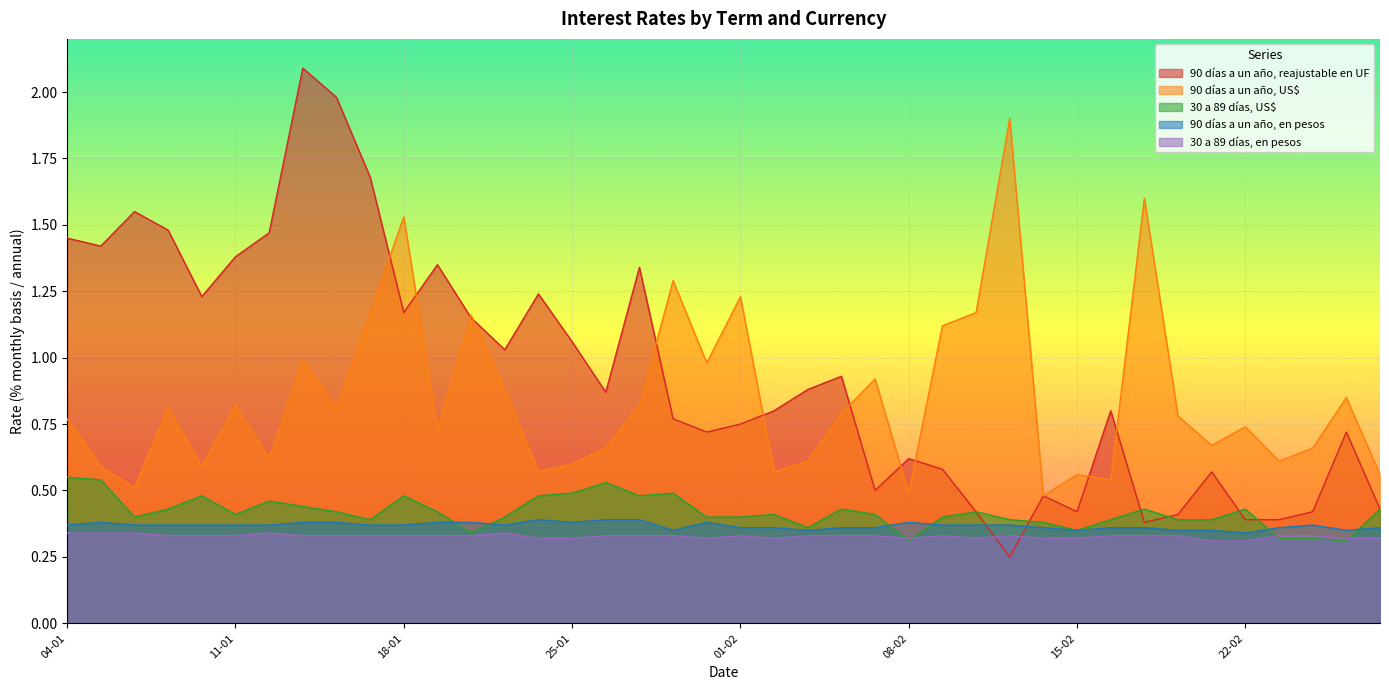

Reading left to right, transcribe all the data shown in this chart.

90 días a un año, reajustable en UF: 04-01=1.4	05-01=1.4	06-01=1.6	07-01=1.5	08-01=1.2	11-01=1.4	12-01=1.5	13-01=2.1	14-01=2.0	15-01=1.7	18-01=1.2	19-01=1.4	20-01=1.1	21-01=1.0	22-01=1.2	25-01=1.1	26-01=0.9	27-01=1.3	28-01=0.8	29-01=0.7	01-02=0.8	02-02=0.8	03-02=0.9	04-02=0.9	05-02=0.5	08-02=0.6	09-02=0.6	10-02=0.4	11-02=0.2	12-02=0.5	15-02=0.4	16-02=0.8	17-02=0.4	18-02=0.4	19-02=0.6	22-02=0.4	23-02=0.4	24-02=0.4	25-02=0.7	26-02=0.4
90 días a un año, US$: 04-01=0.8	05-01=0.6	06-01=0.5	07-01=0.8	08-01=0.6	11-01=0.8	12-01=0.6	13-01=1.0	14-01=0.8	15-01=1.2	18-01=1.5	19-01=0.7	20-01=1.2	21-01=0.9	22-01=0.6	25-01=0.6	26-01=0.7	27-01=0.8	28-01=1.3	29-01=1.0	01-02=1.2	02-02=0.6	03-02=0.6	04-02=0.8	05-02=0.9	08-02=0.5	09-02=1.1	10-02=1.2	11-02=1.9	12-02=0.5	15-02=0.6	16-02=0.5	17-02=1.6	18-02=0.8	19-02=0.7	22-02=0.7	23-02=0.6	24-02=0.7	25-02=0.8	26-02=0.6
30 a 89 días, US$: 04-01=0.6	05-01=0.5	06-01=0.4	07-01=0.4	08-01=0.5	11-01=0.4	12-01=0.5	13-01=0.4	14-01=0.4	15-01=0.4	18-01=0.5	19-01=0.4	20-01=0.3	21-01=0.4	22-01=0.5	25-01=0.5	26-01=0.5	27-01=0.5	28-01=0.5	29-01=0.4	01-02=0.4	02-02=0.4	03-02=0.4	04-02=0.4	05-02=0.4	08-02=0.3	09-02=0.4	10-02=0.4	11-02=0.4	12-02=0.4	15-02=0.3	16-02=0.4	17-02=0.4	18-02=0.4	19-02=0.4	22-02=0.4	23-02=0.3	24-02=0.3	25-02=0.3	26-02=0.4
90 días a un año, en pesos: 04-01=0.4	05-01=0.4	06-01=0.4	07-01=0.4	08-01=0.4	11-01=0.4	12-01=0.4	13-01=0.4	14-01=0.4	15-01=0.4	18-01=0.4	19-01=0.4	20-01=0.4	21-01=0.4	22-01=0.4	25-01=0.4	26-01=0.4	27-01=0.4	28-01=0.3	29-01=0.4	01-02=0.4	02-02=0.4	03-02=0.3	04-02=0.4	05-02=0.4	08-02=0.4	09-02=0.4	10-02=0.4	11-02=0.4	12-02=0.4	15-02=0.3	16-02=0.4	17-02=0.4	18-02=0.3	19-02=0.3	22-02=0.3	23-02=0.4	24-02=0.4	25-02=0.3	26-02=0.4
30 a 89 días, en pesos: 04-01=0.3	05-01=0.3	06-01=0.3	07-01=0.3	08-01=0.3	11-01=0.3	12-01=0.3	13-01=0.3	14-01=0.3	15-01=0.3	18-01=0.3	19-01=0.3	20-01=0.3	21-01=0.3	22-01=0.3	25-01=0.3	26-01=0.3	27-01=0.3	28-01=0.3	29-01=0.3	01-02=0.3	02-02=0.3	03-02=0.3	04-02=0.3	05-02=0.3	08-02=0.3	09-02=0.3	10-02=0.3	11-02=0.3	12-02=0.3	15-02=0.3	16-02=0.3	17-02=0.3	18-02=0.3	19-02=0.3	22-02=0.3	23-02=0.3	24-02=0.3	25-02=0.3	26-02=0.3